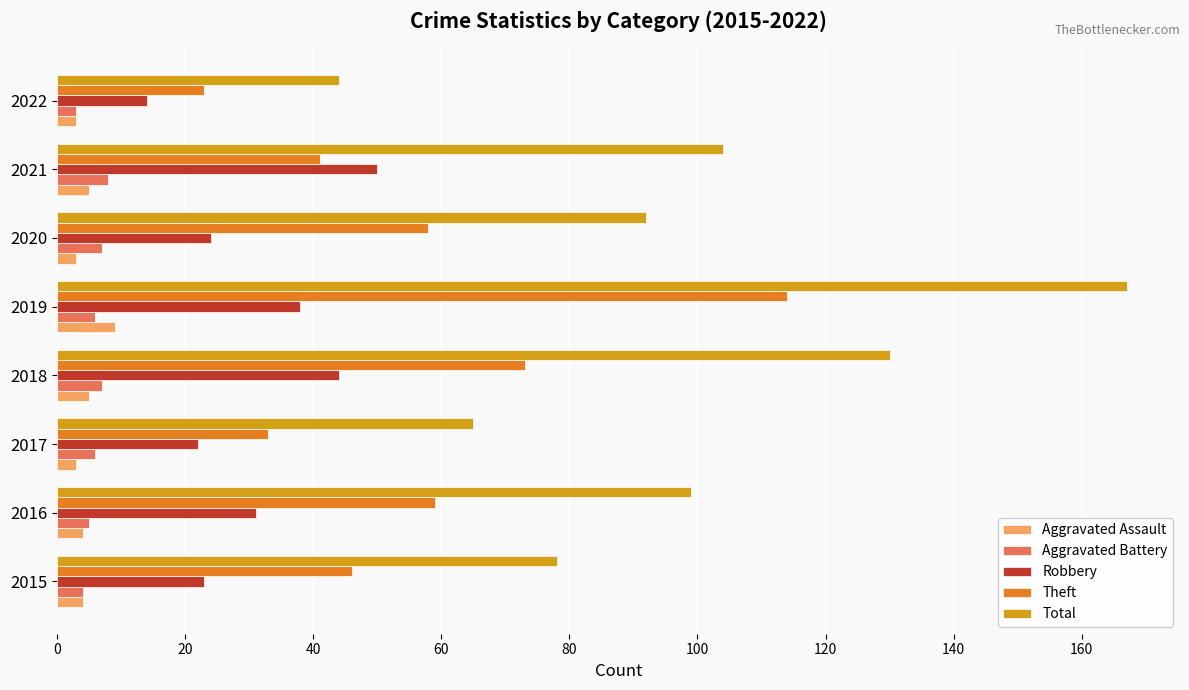

At which category is the sum across all series the highest?

2019